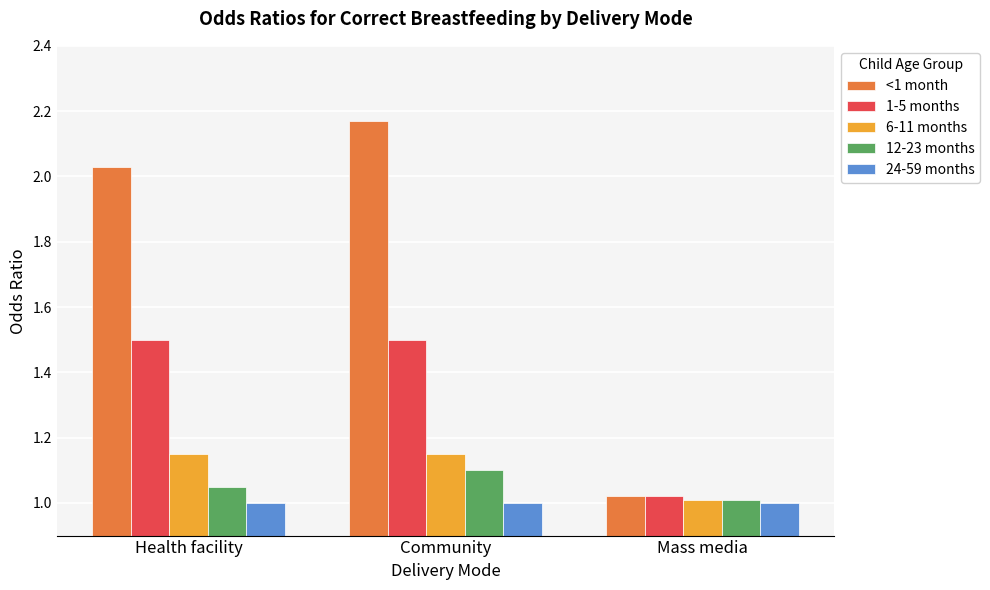

What is the label of the 2nd bar from the left?

Community